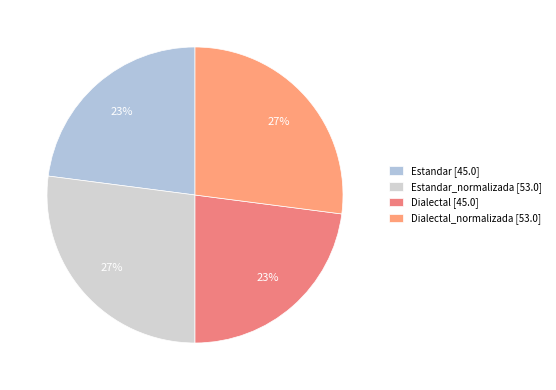

How many slices are in this pie chart?

4